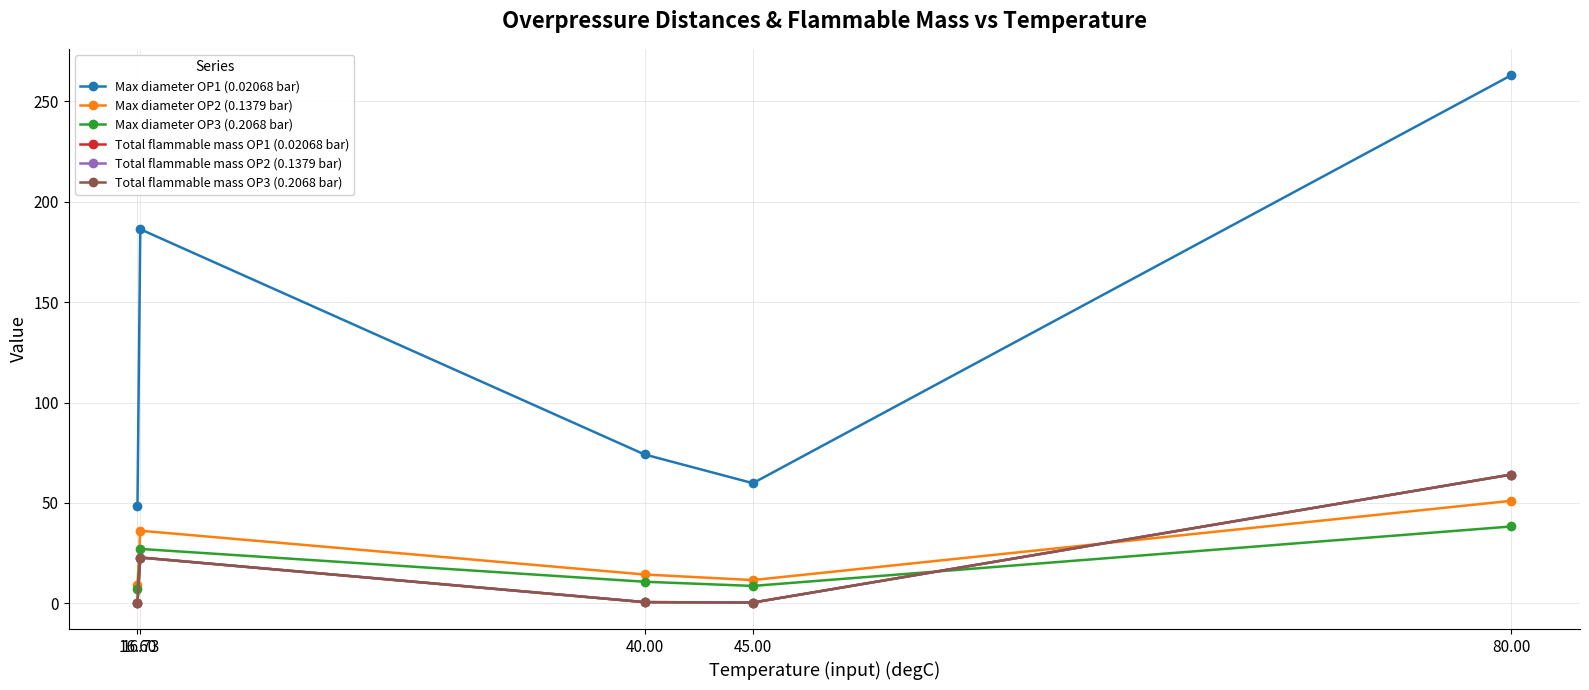

Does the chart have visible grid lines?

Yes